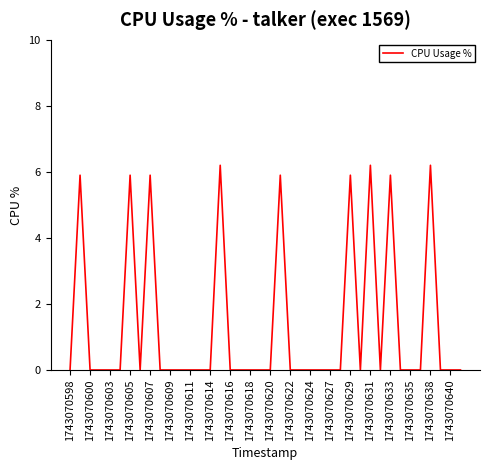

What is the maximum value shown in the chart?

6.2